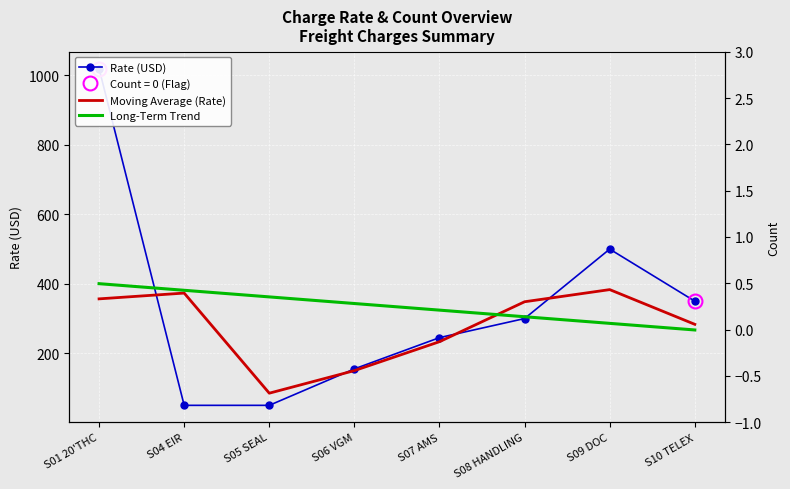

List the series in order of their peak value, highest first.

Rate (USD), Long-Term Trend, Moving Average (Rate)